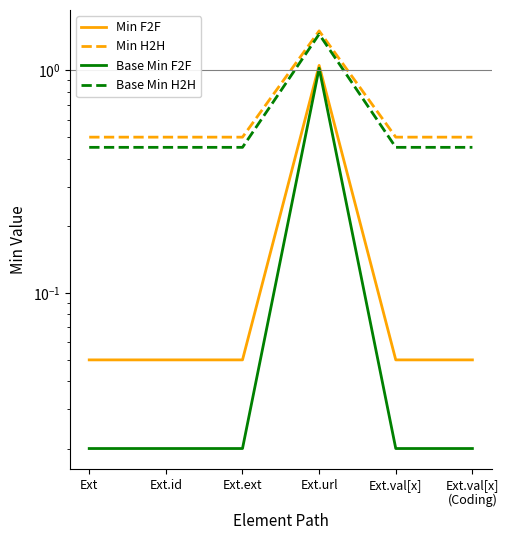

Is the value of Base Min F2F at Ext.url greater than the value of Min H2H at Ext.val[x]?

Yes